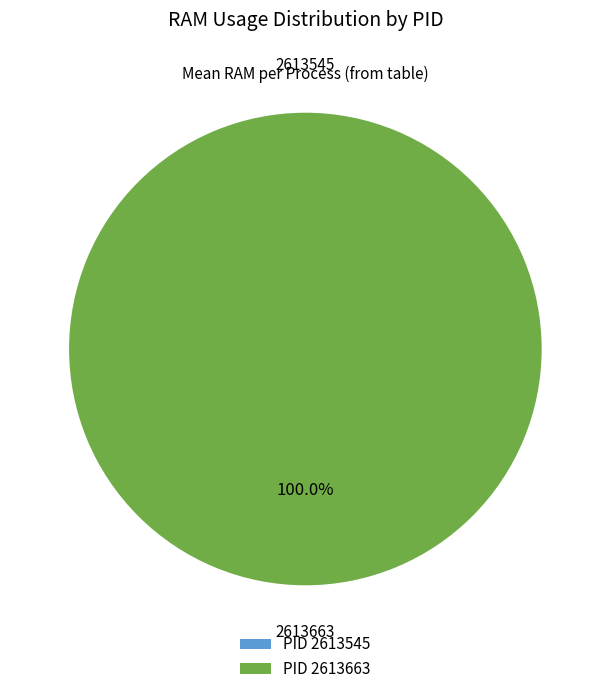

Does 2613663 represent more than half of the total?

Yes